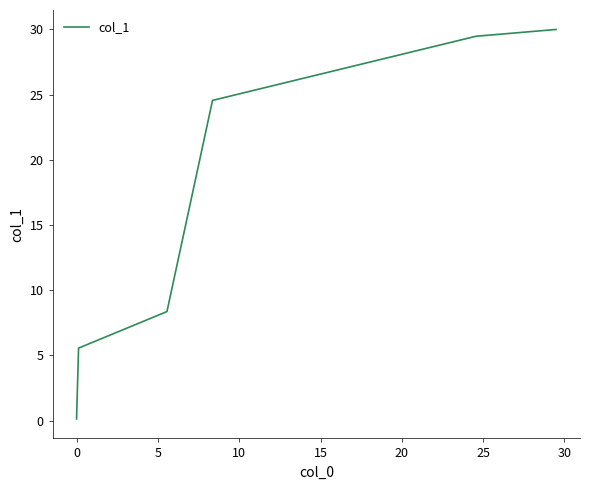

What is the greatest value displayed?

30.0